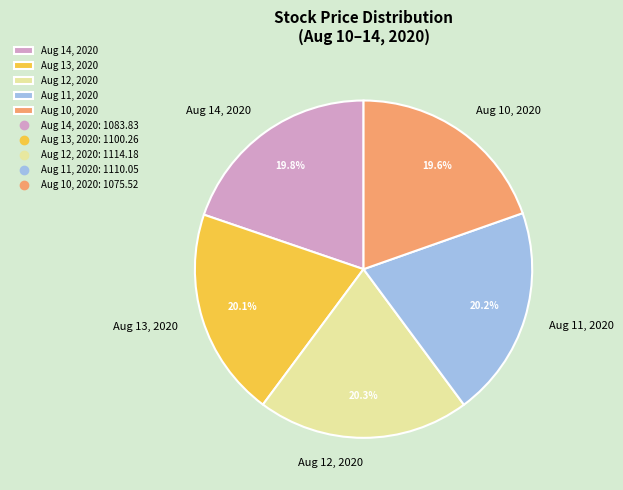

To the nearest percent, what is the combined percentage of Aug 11, 2020 and Aug 10, 2020?

40%